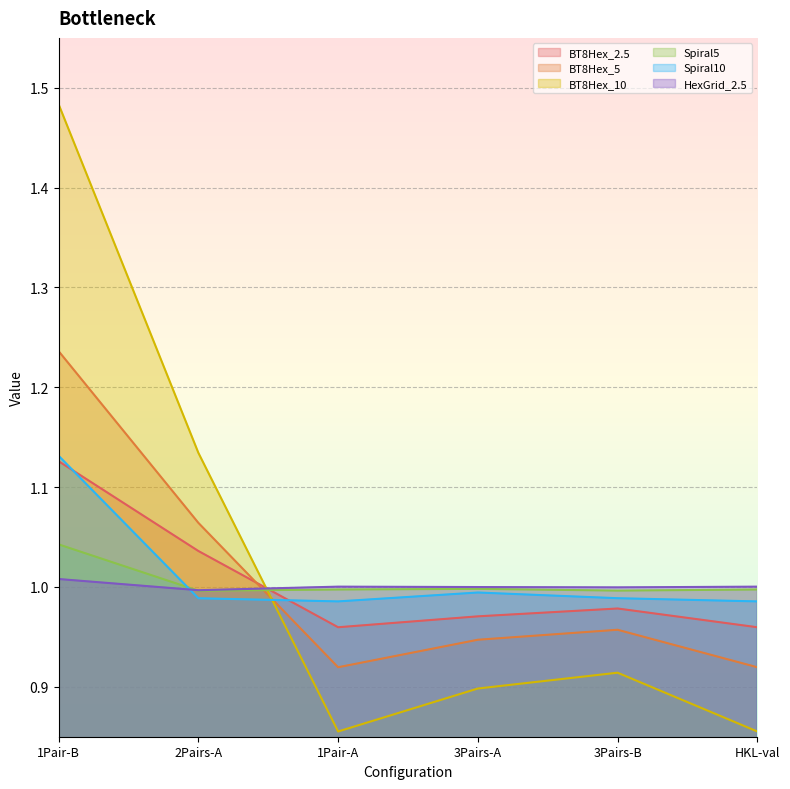

At which category does BT8Hex_5 reach its first local peak?

3Pairs-B